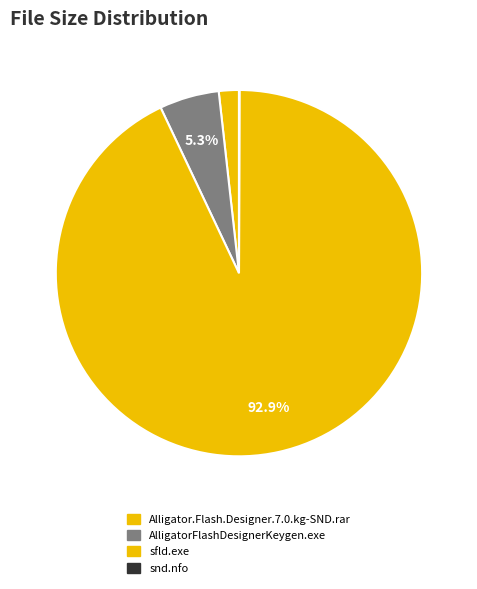

Is there a majority slice in this chart?

Yes